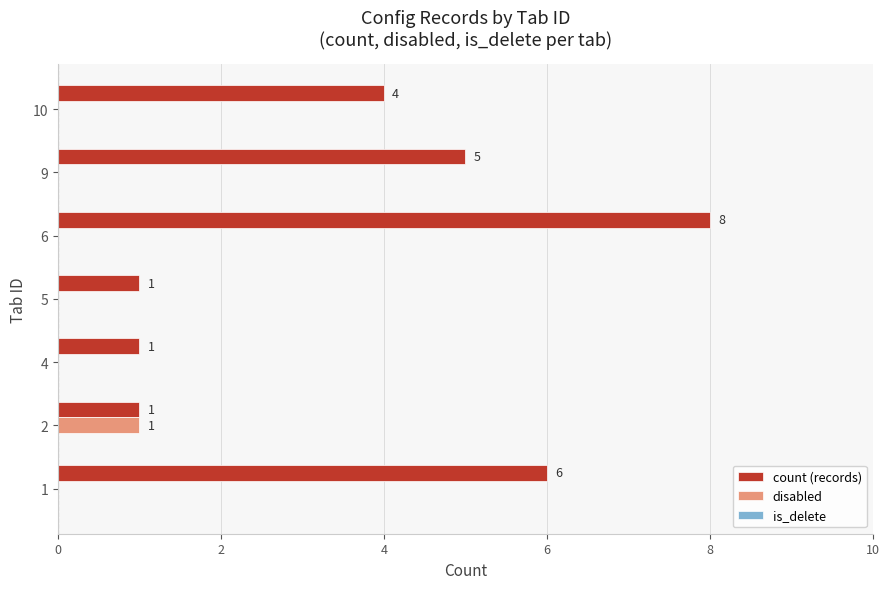

How many disabled values are between 0 and 1?

7